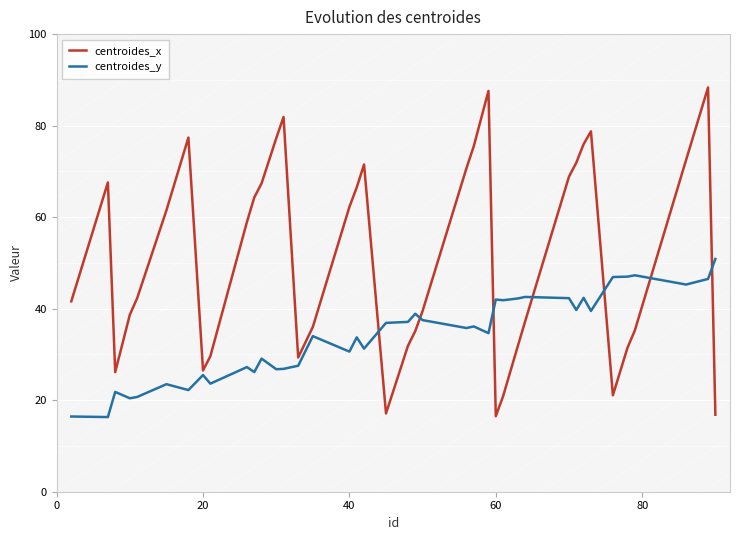

After their last crossing, which series has the higher values: centroides_y or centroides_x?

centroides_y